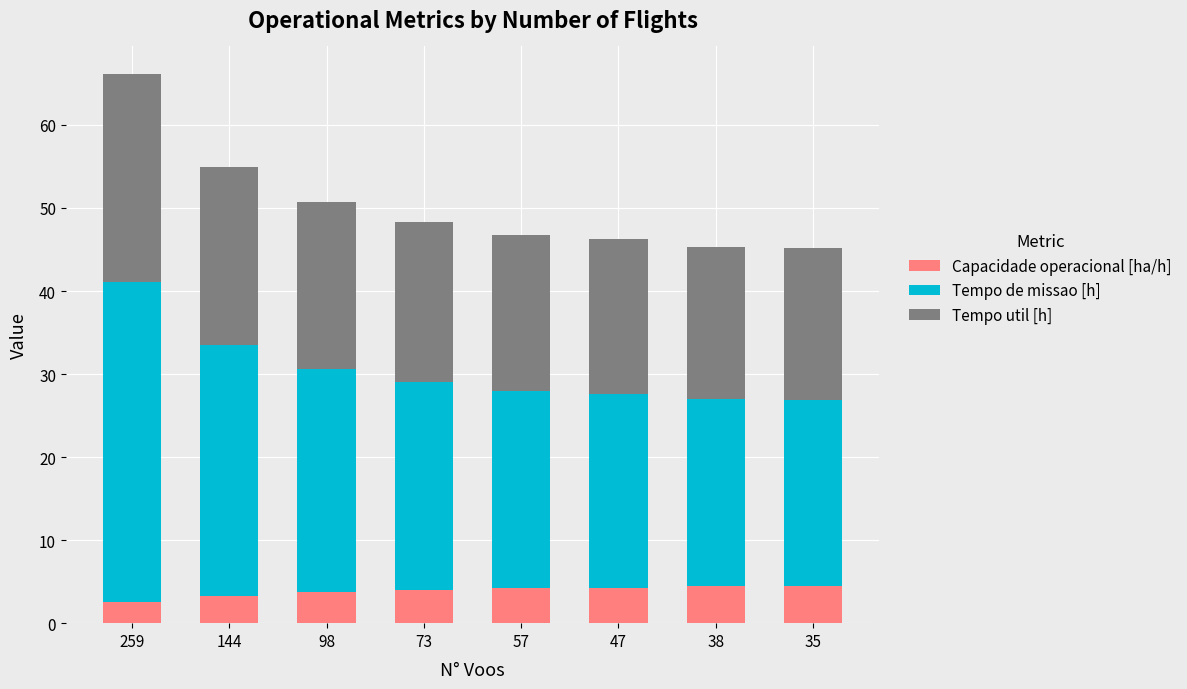

What is the highest value of the Capacidade operacional [ha/h] series?

4.5